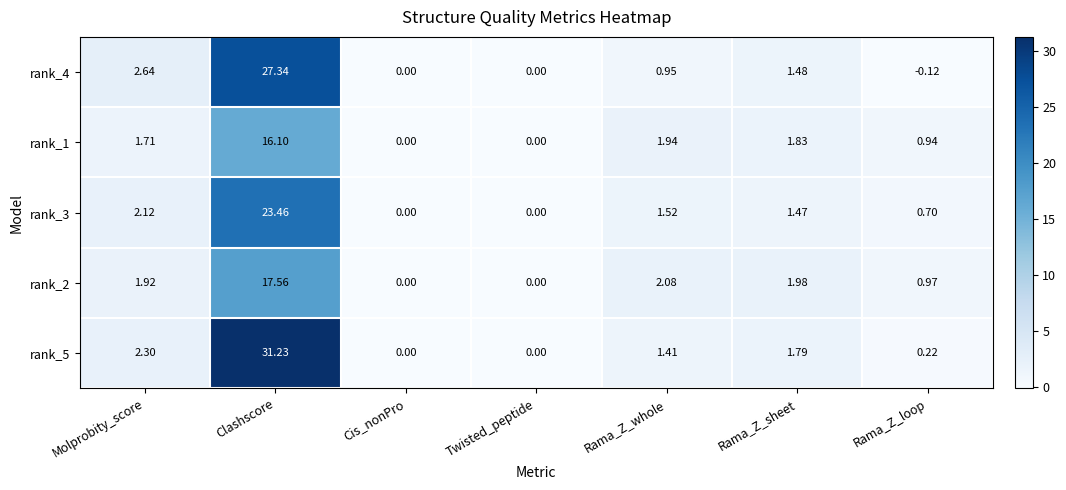

At which category is the sum across all series the highest?

Clashscore